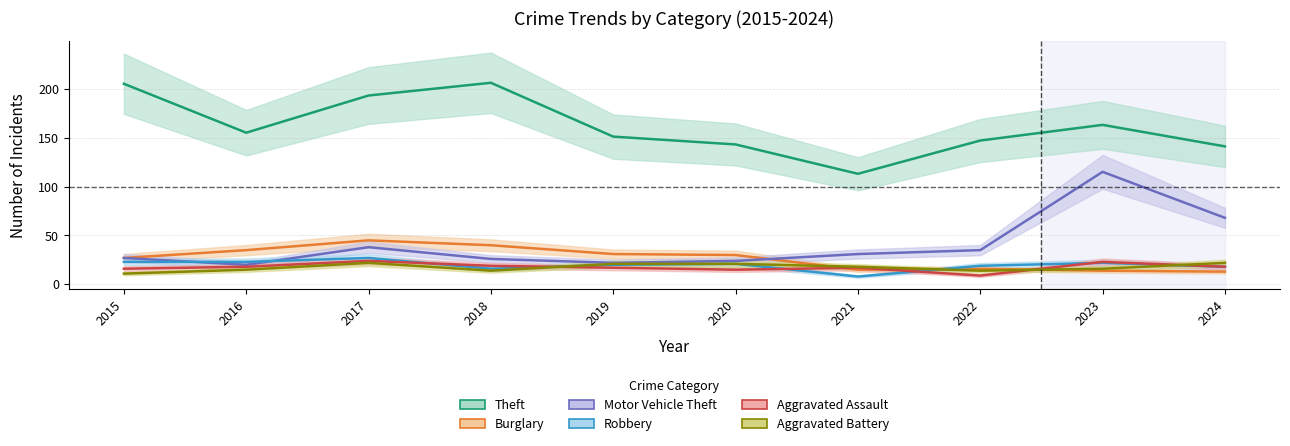

Which series has the largest total across all categories?

Theft